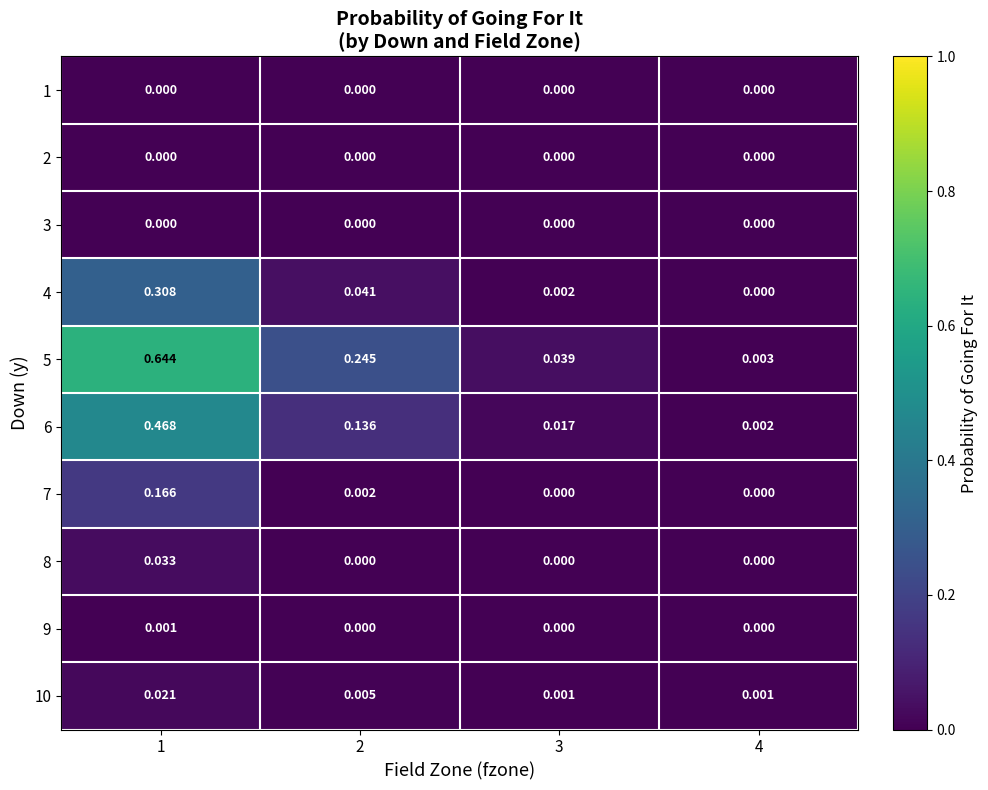

Count the number of categories in the chart.

4